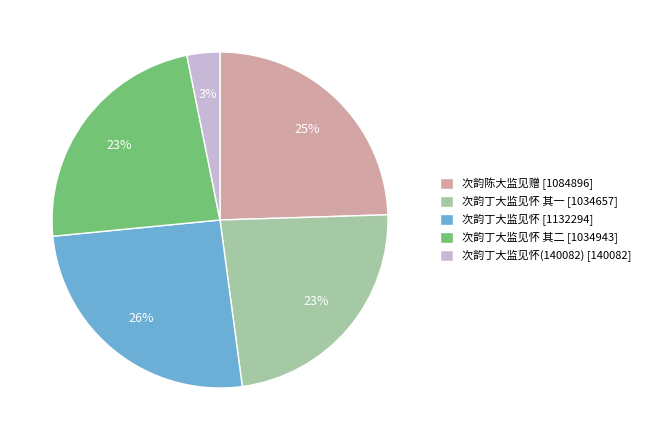

Is there a majority slice in this chart?

No